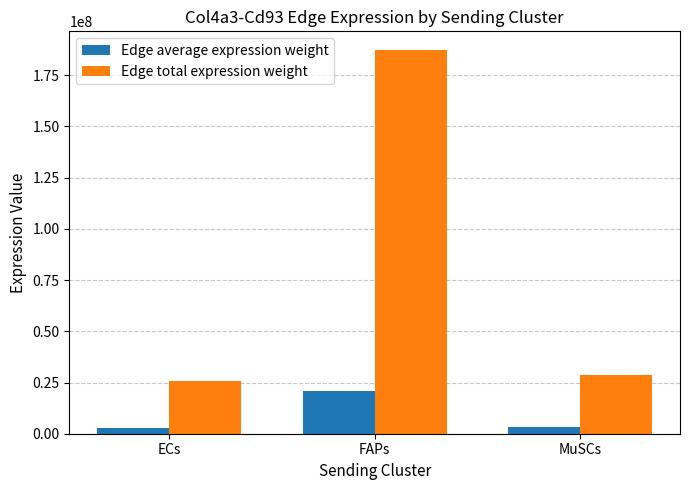

True or false: Edge total expression weight has a value of 28648995.4 at MuSCs.

True